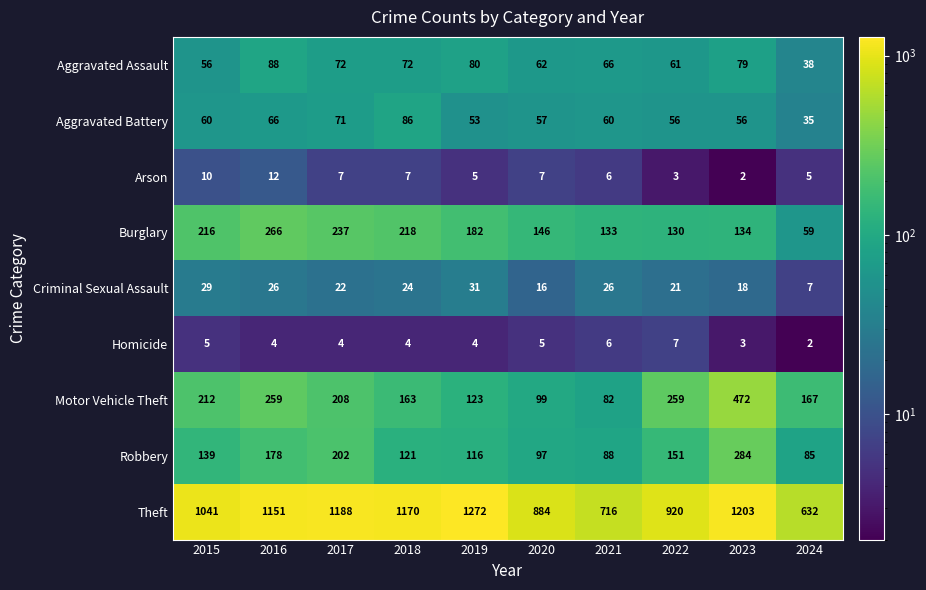

What is the sum of the Aggravated Battery values at 2015 and 2017?

131